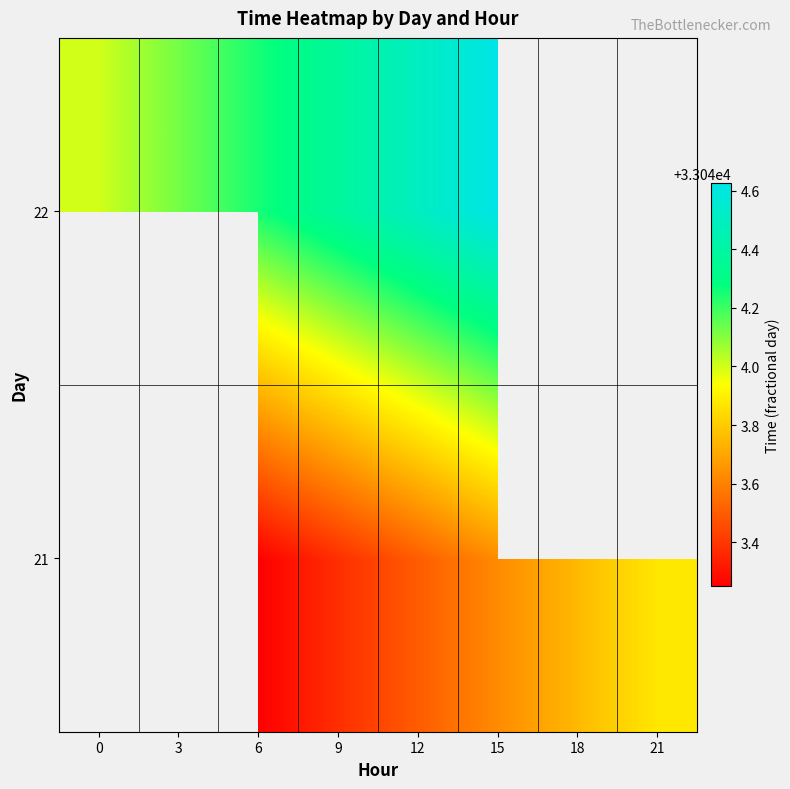

What value does the 22 series have at 0?

33044.0